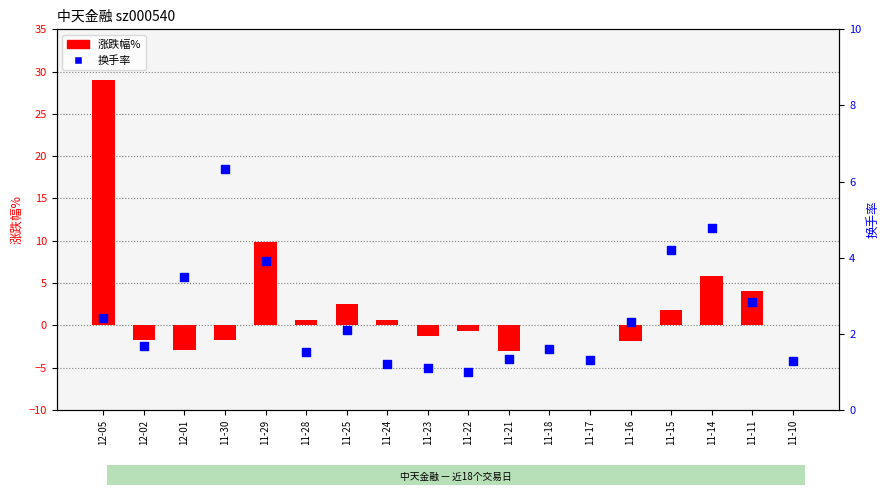

What are all the series names shown in the legend?

涨跌幅%, 换手率